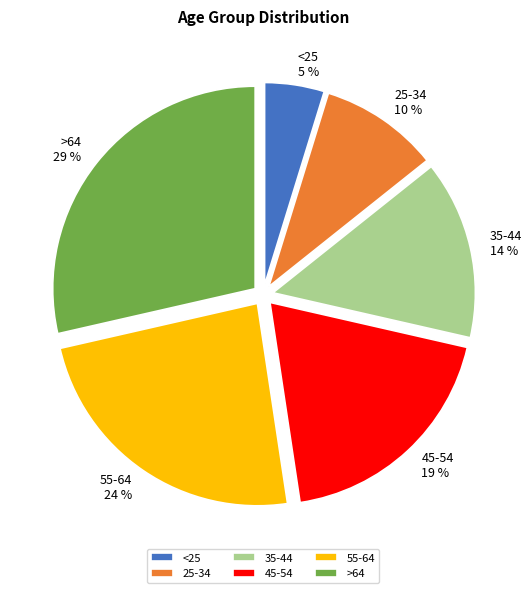

What is the ratio of the value at 25-34 to the value at >64?

0.3